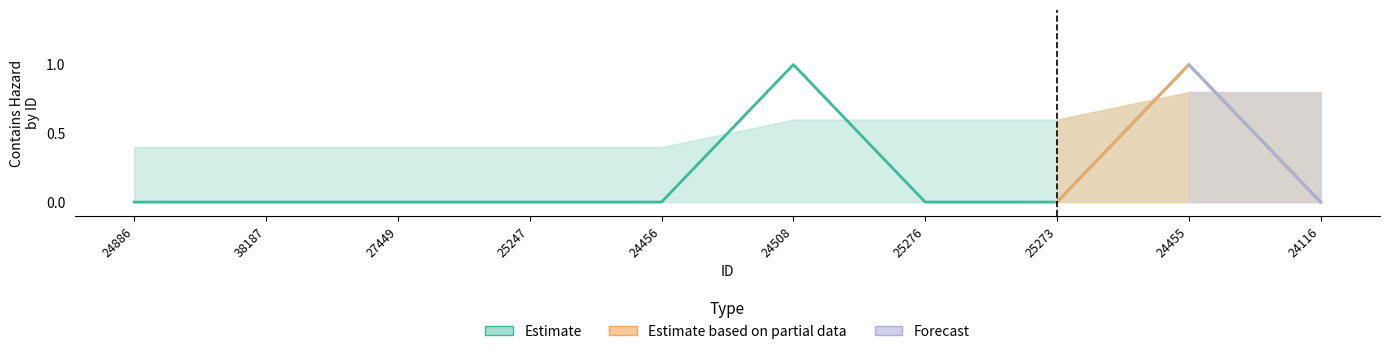

What is the label of the 1st point from the left?

24886